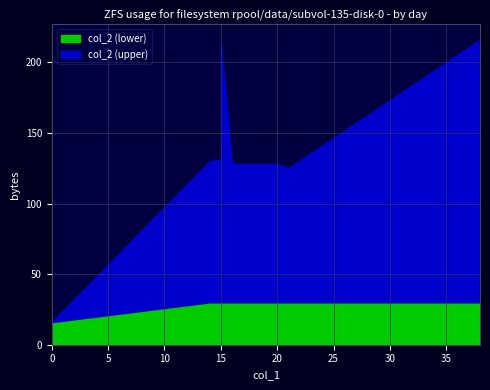

How many interior local valleys (lower than both neighbors) does the data have?

1